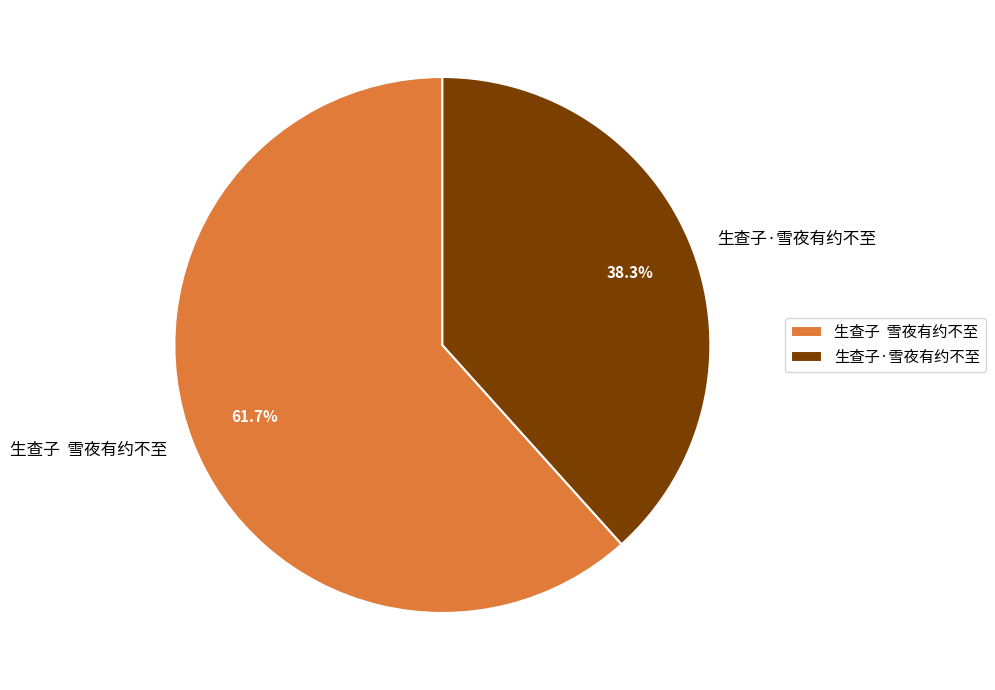

What is the smallest slice in the pie chart?

生查子·雪夜有约不至